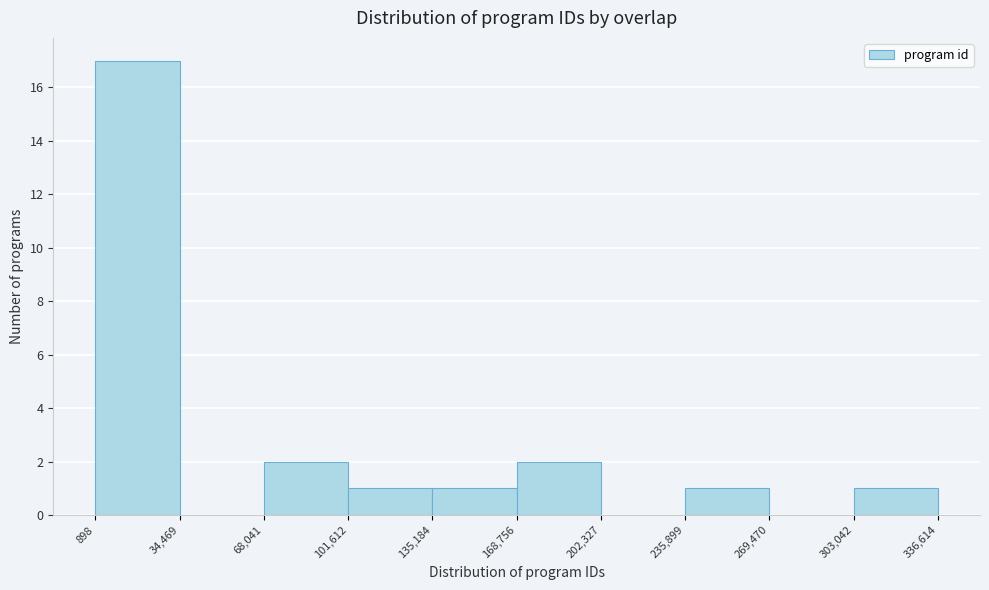

Reading left to right, list every bar in this chart as the range it spans on the x-axis followed by its height. The values are not printed on the chart, so give them approximately, as read against the axis.

898 to 34,469: 17
34,469 to 68,041: 0
68,041 to 101,612: 2
101,612 to 135,184: 1
135,184 to 168,756: 1
168,756 to 202,327: 2
202,327 to 235,899: 0
235,899 to 269,470: 1
269,470 to 303,042: 0
303,042 to 336,614: 1